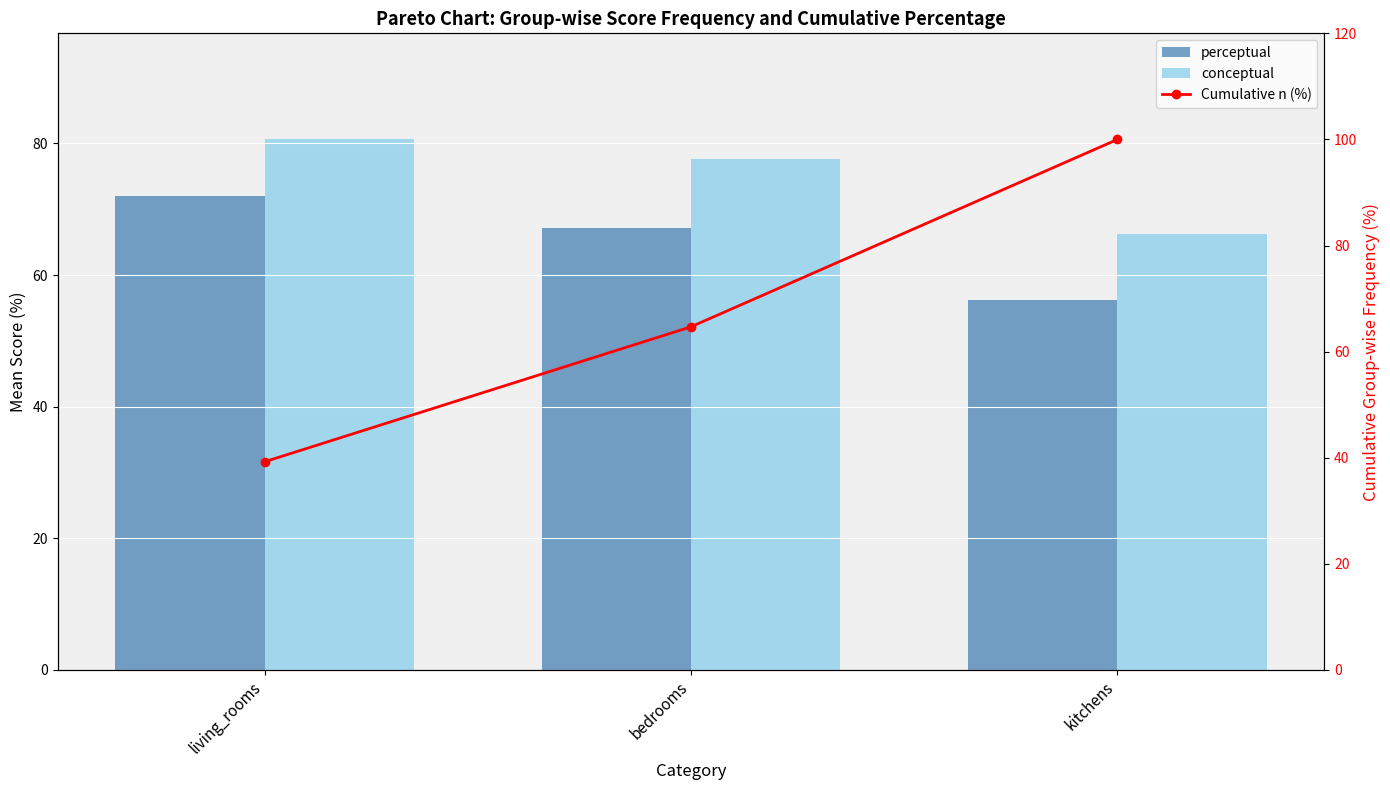

Rank the categories by perceptual value from highest to lowest.

living_rooms, bedrooms, kitchens